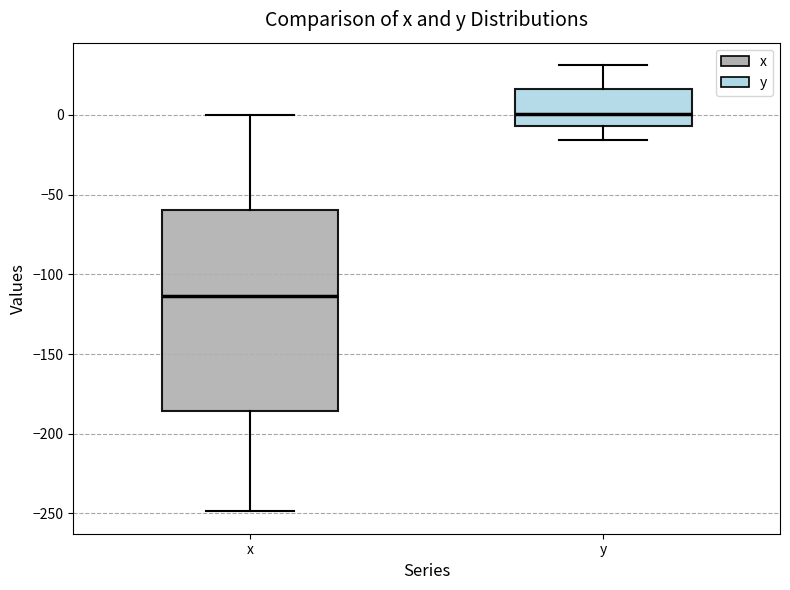

Reading left to right, read every box against the y-axis: the position of its median line, the range the box covers, and the ends of its whiskers. The values are not printed on the chart, so give them approximately, as read against the axis.

x: median -115, box -185 to -60, whiskers -250 to 0
y: median 0, box -5 to 15, whiskers -15 to 30